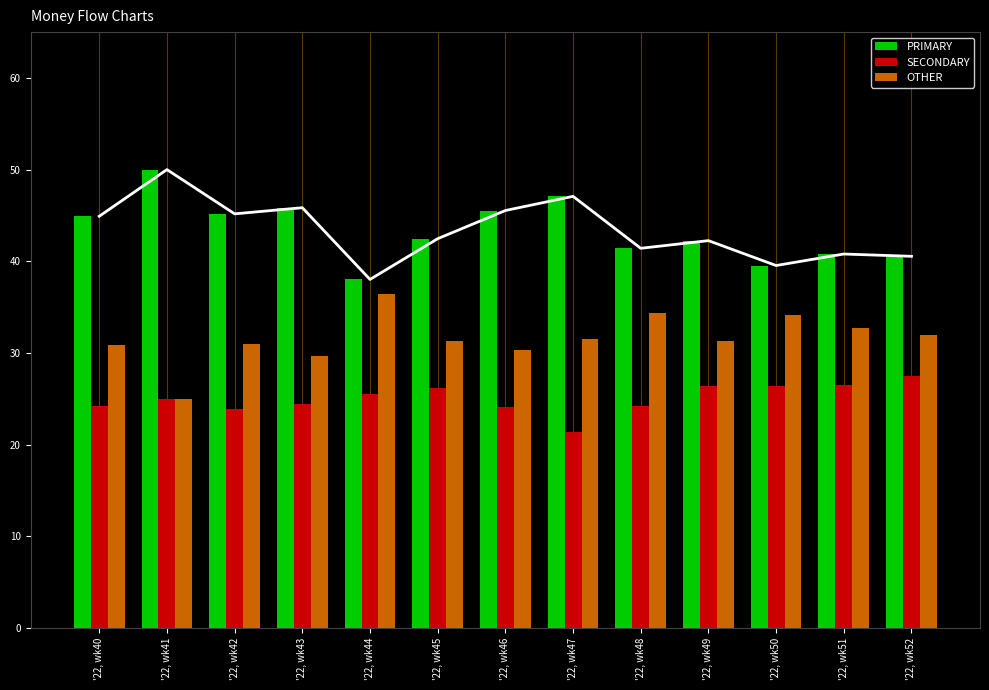

How many data points in SECONDARY are less than 25?

6